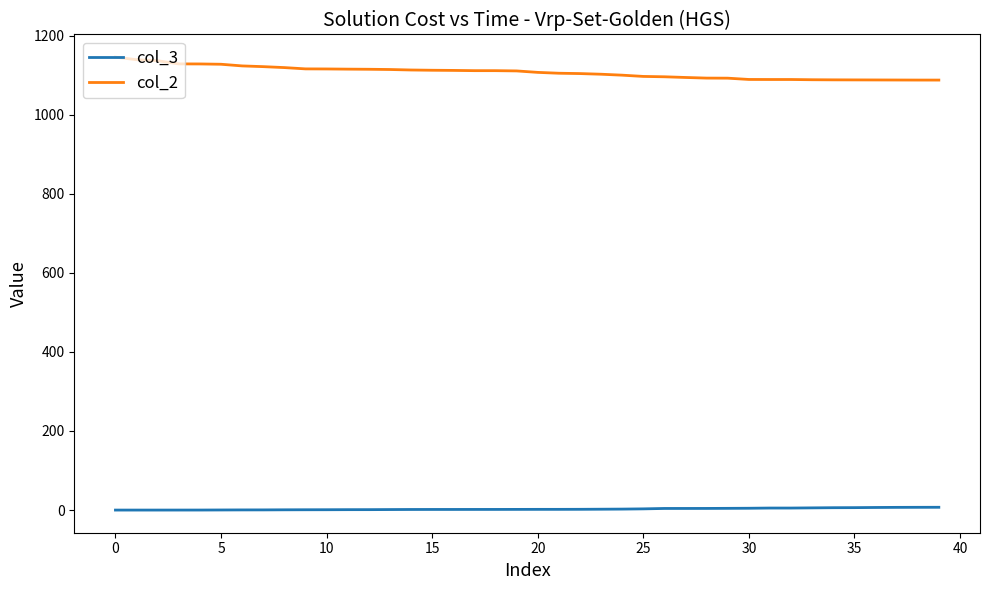

List the series in order of their peak value, highest first.

col_2, col_3